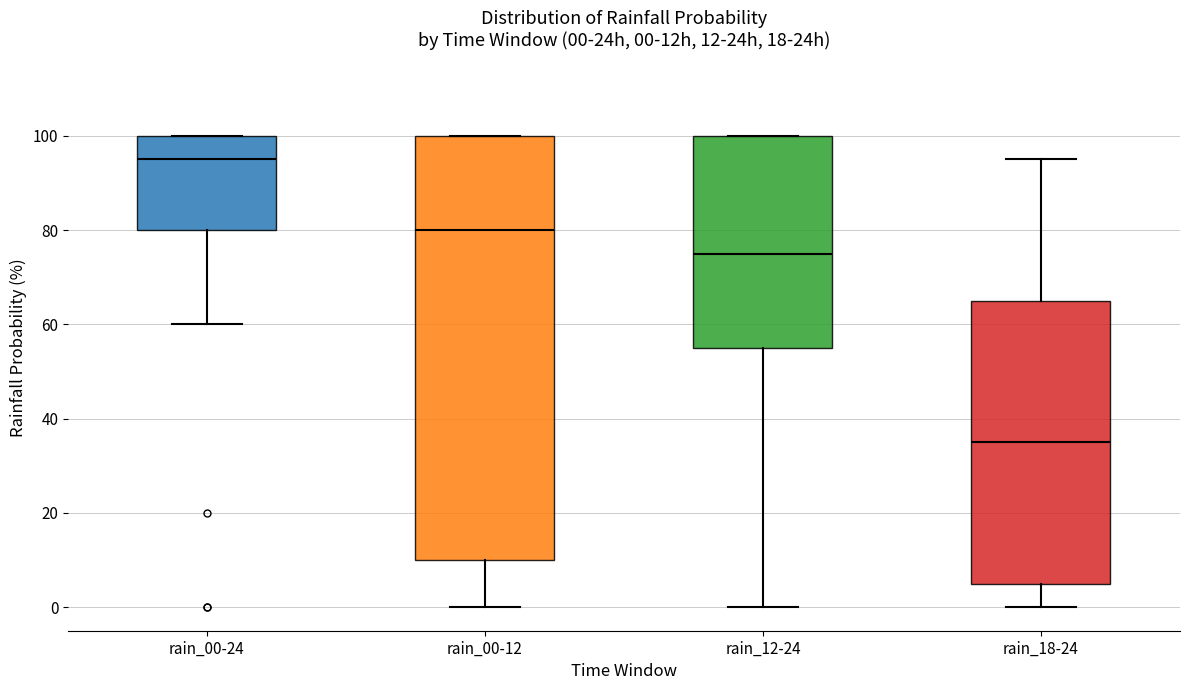

Which box has the lowest median line?

rain_18-24